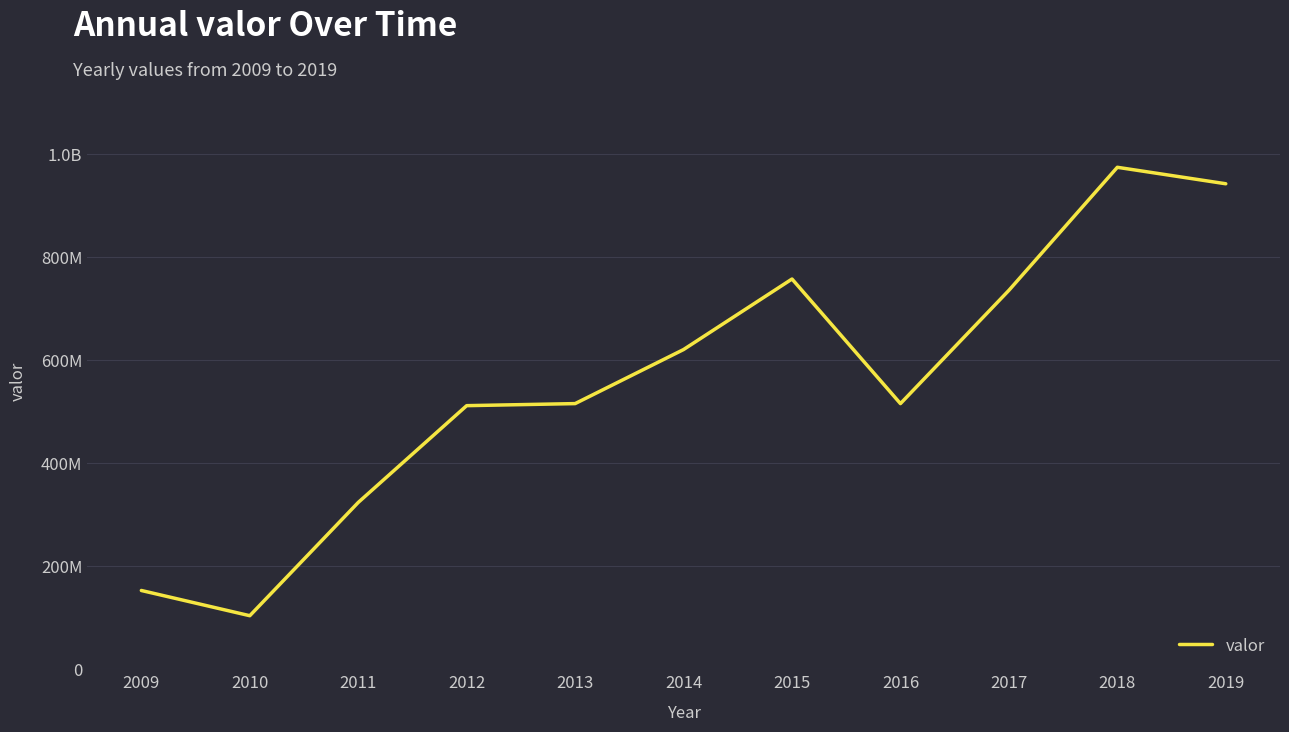

Rank the categories by value from lowest to highest.

2010, 2009, 2011, 2012, 2013, 2016, 2014, 2017, 2015, 2019, 2018